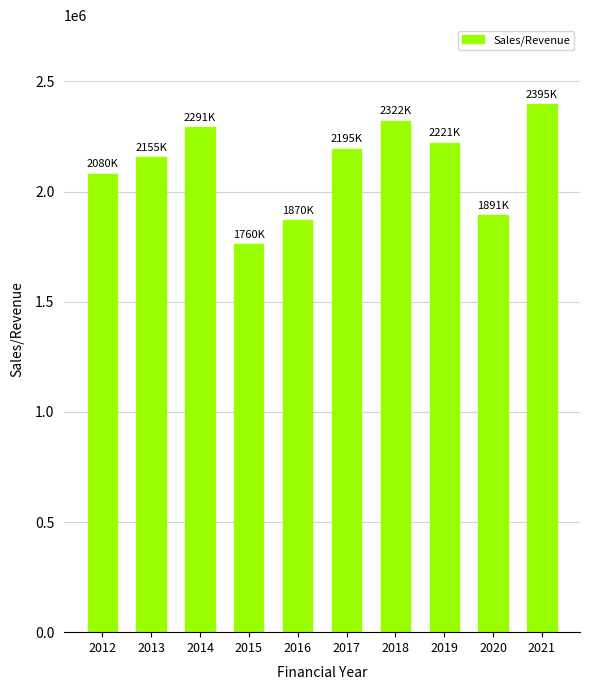

What is the minimum value shown in the chart?

1760928